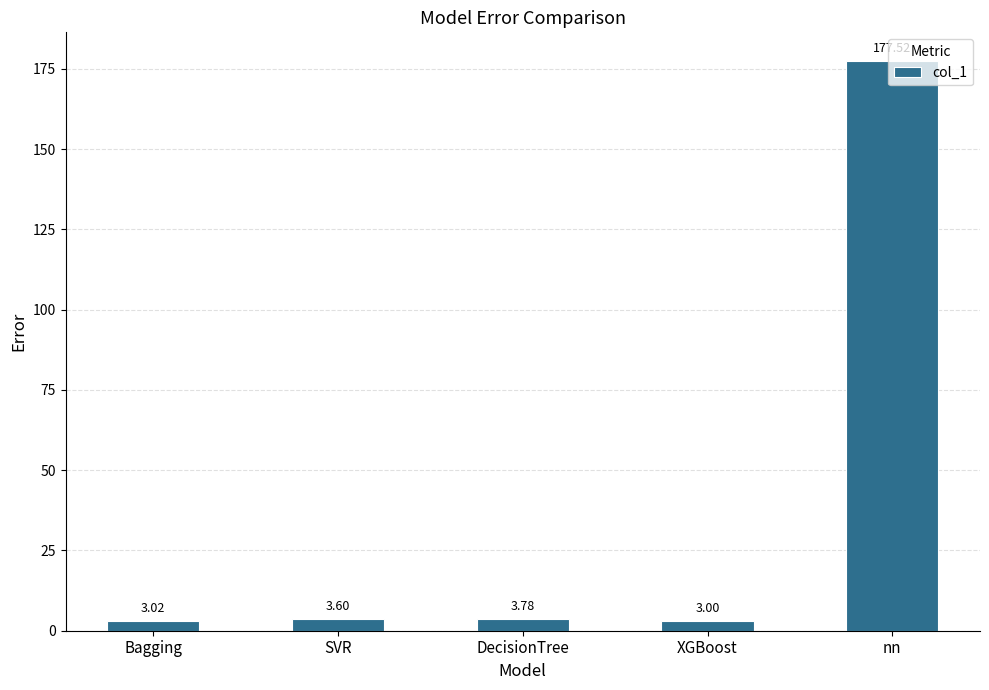

Approximately how many times larger is the value at SVR compared to DecisionTree?

1.0